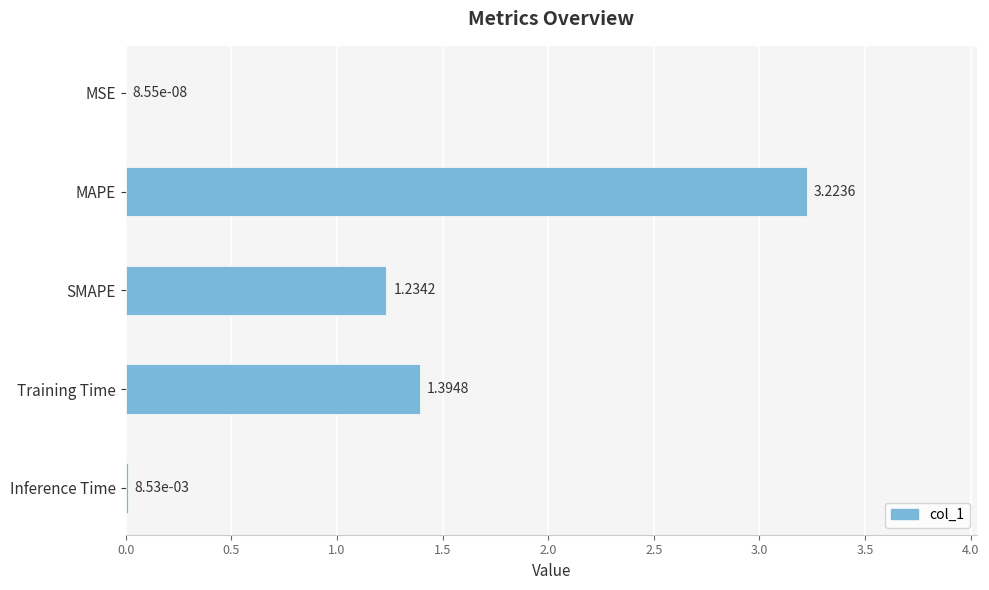

Between MSE and SMAPE, which is larger?

SMAPE